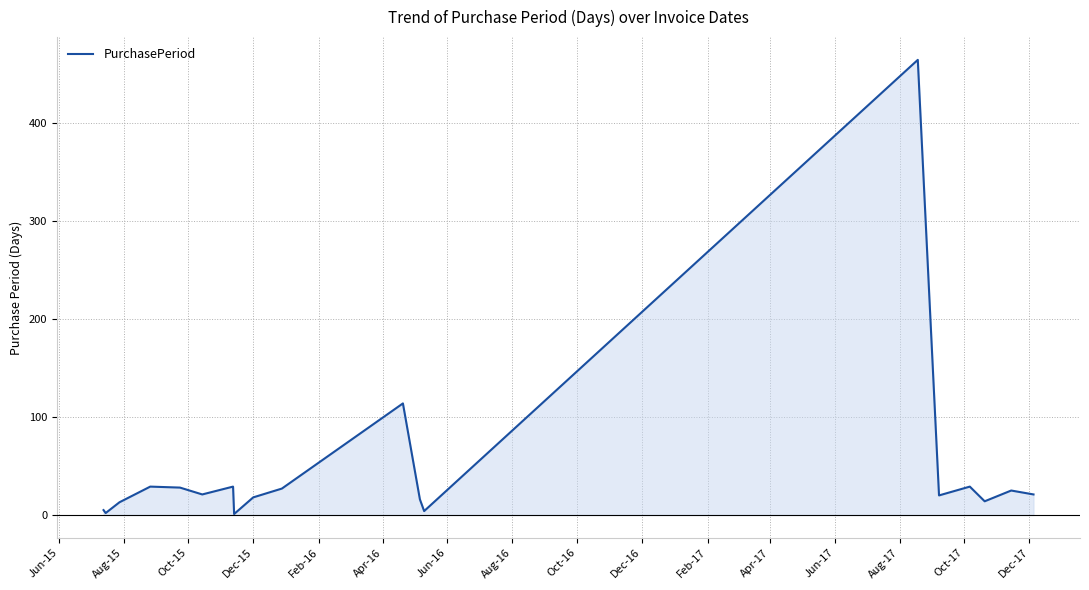

Count the number of data series in this chart.

1